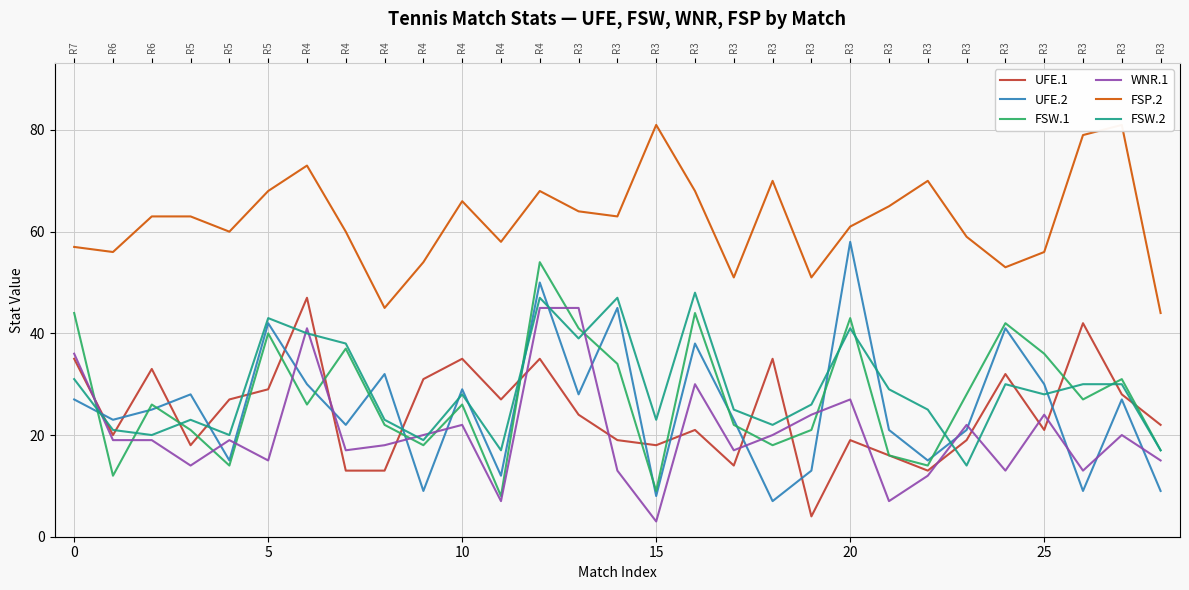

Reading right to left, list all the values displayed in this chart.

UFE.1: 22	28	42	21	32	19	13	16	19	4	35	14	21	18	19	24	35	27	35	31	13	13	47	29	27	18	33	20	35
UFE.2: 9	27	9	30	41	21	15	21	58	13	7	23	38	8	45	28	50	12	29	9	32	22	30	42	15	28	25	23	27
FSW.1: 17	31	27	36	42	28	14	16	43	21	18	22	44	9	34	41	54	8	26	18	22	37	26	40	14	21	26	12	44
WNR.1: 15	20	13	24	13	22	12	7	27	24	20	17	30	3	13	45	45	7	22	20	18	17	41	15	19	14	19	19	36
FSP.2: 44	81	79	56	53	59	70	65	61	51	70	51	68	81	63	64	68	58	66	54	45	60	73	68	60	63	63	56	57
FSW.2: 17	30	30	28	30	14	25	29	41	26	22	25	48	23	47	39	47	17	28	19	23	38	40	43	20	23	20	21	31